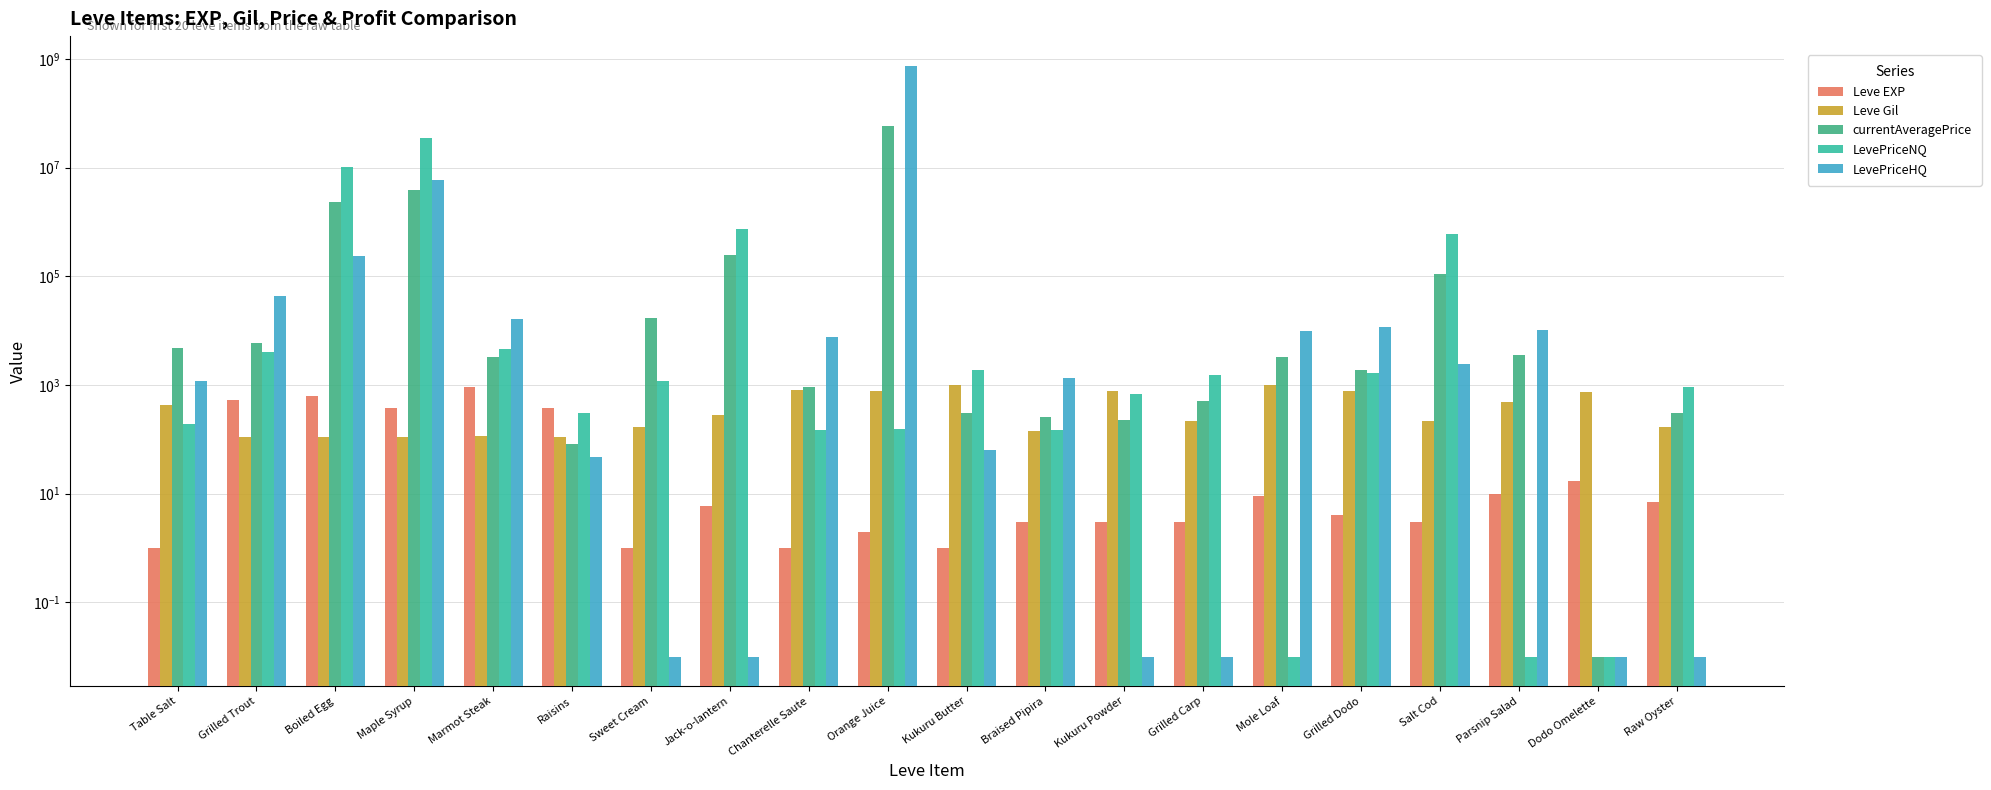

What is the maximum value shown in the chart?

750000240.0